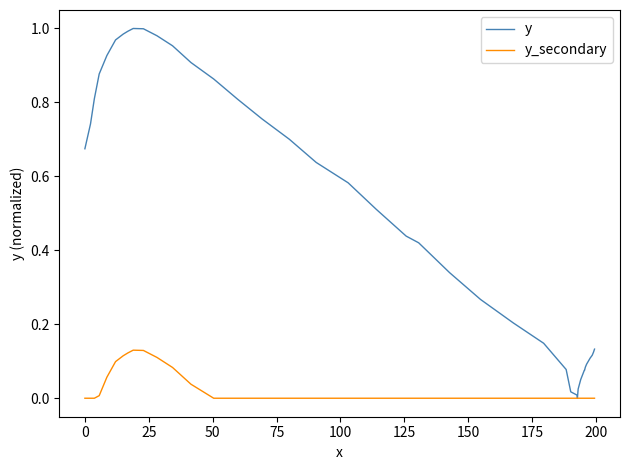

Rank the series by their average value, from lowest to highest.

y_secondary, y